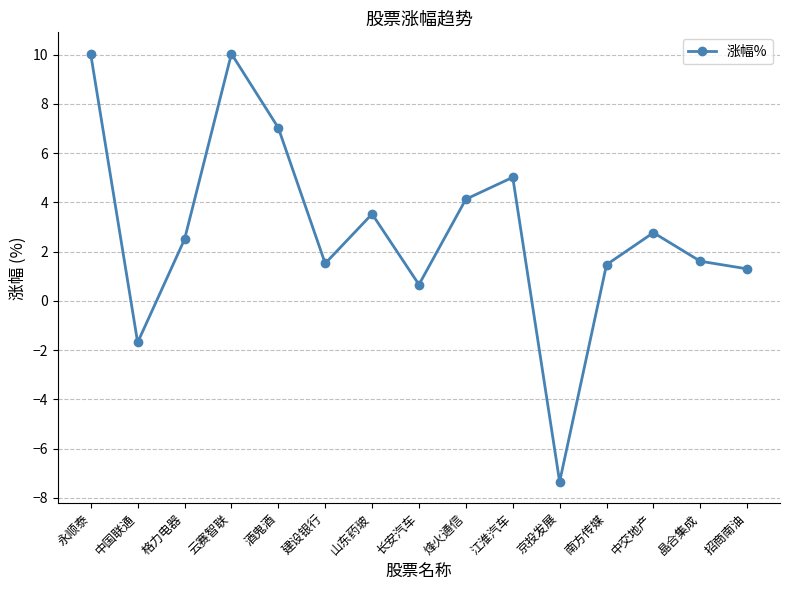

What position from the left is 建设银行?

6